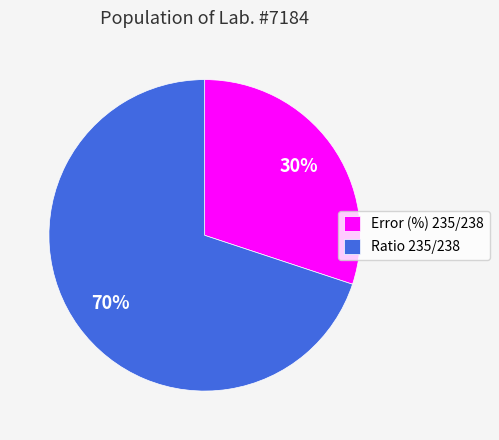

Is it true that Error (%) 235/238 is 36% of the pie?

False